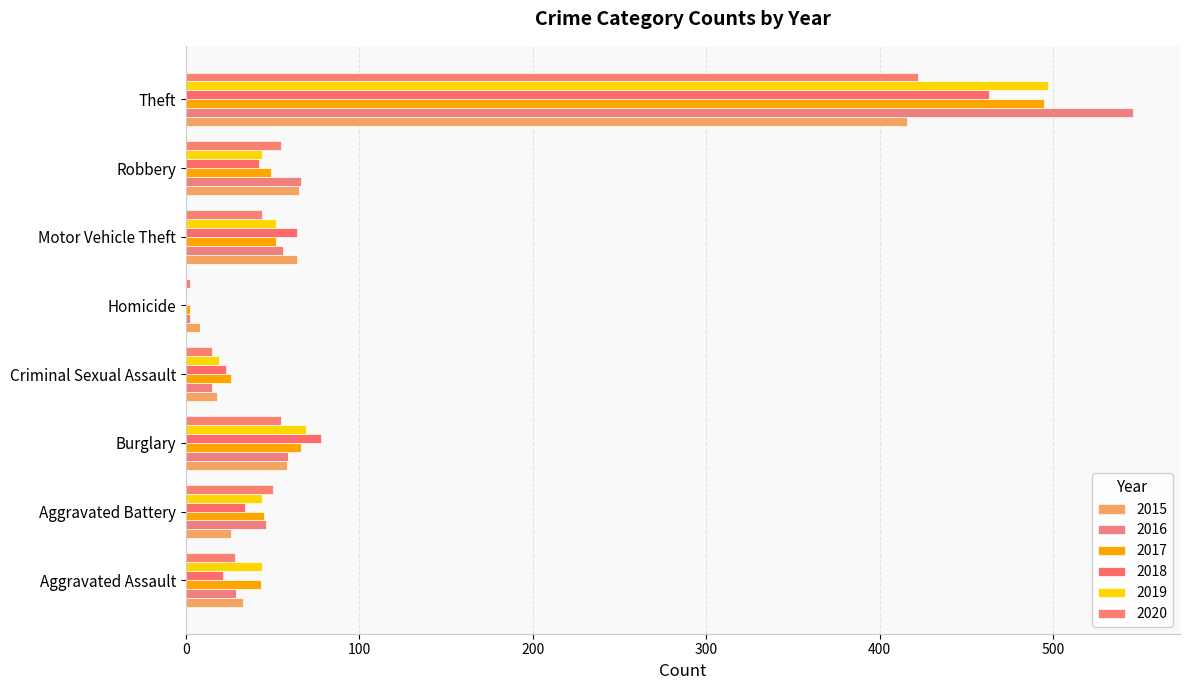

Which series has the widest spread of values?

2016